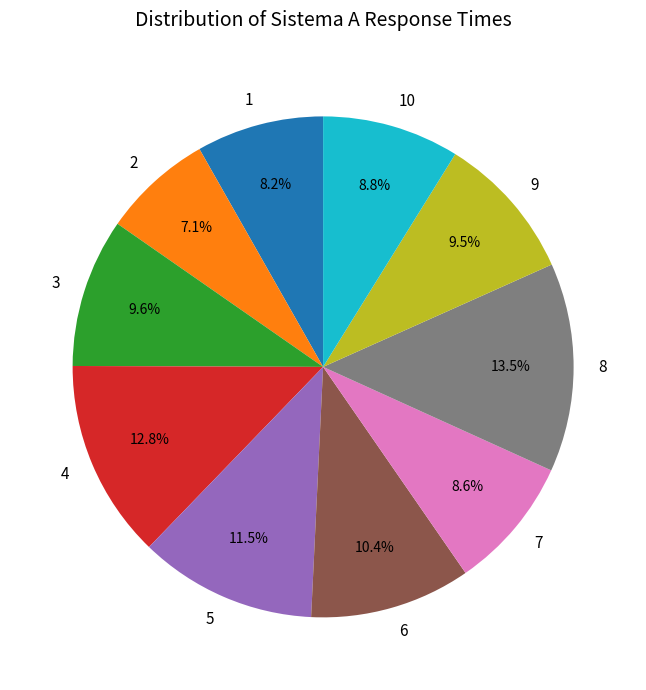

To the nearest percent, what portion does 10 represent?

9%